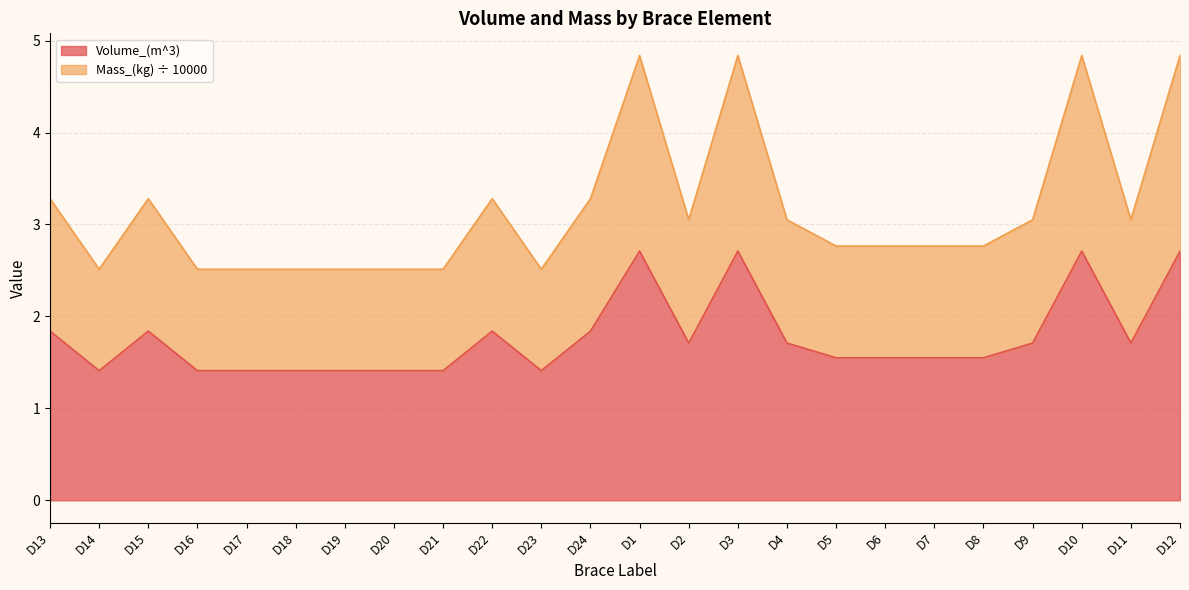

Which label corresponds to the smallest value in the chart?

D14